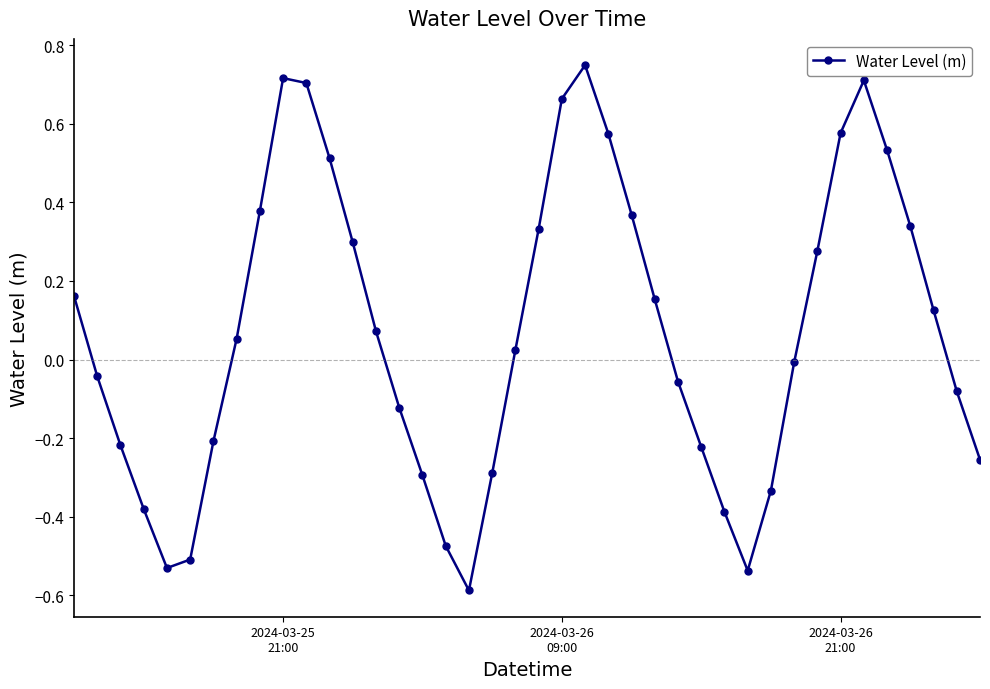

True or false: the data has more than 1 interior local peaks.

True